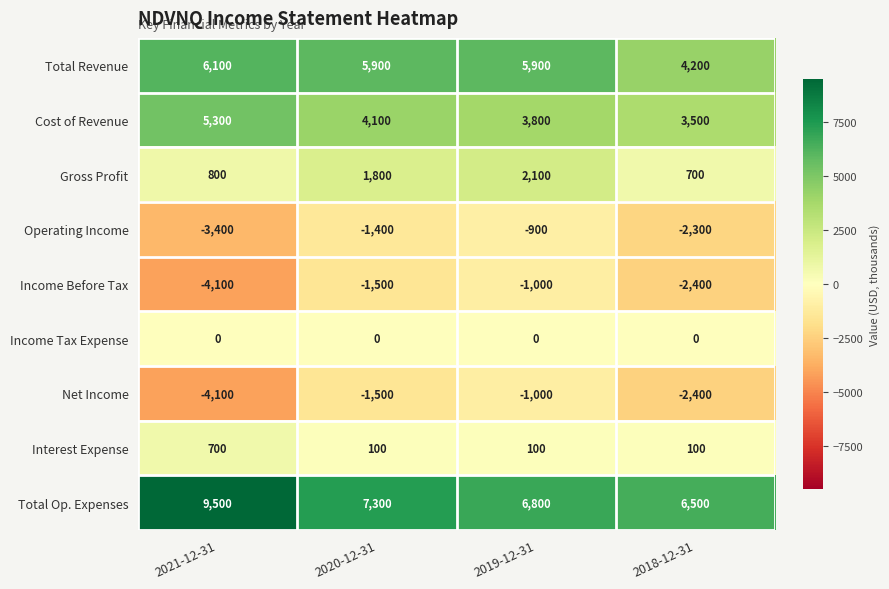

At which label does Income Before Tax first exceed -1500?

2019-12-31